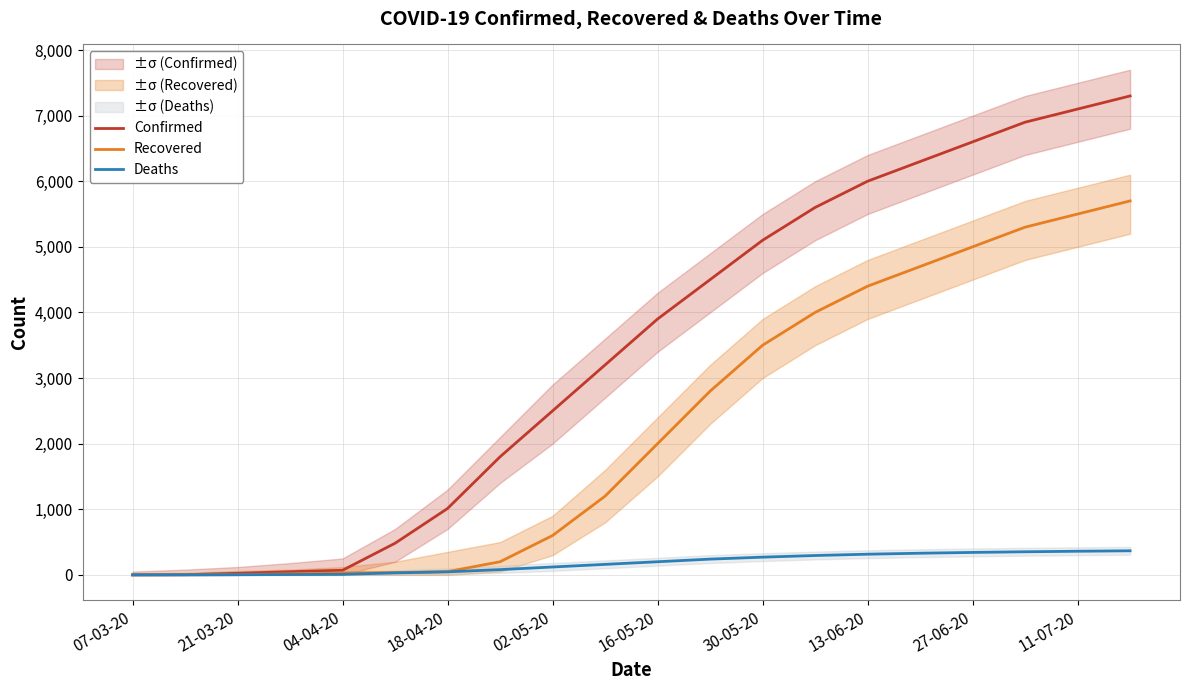

Reading left to right, transcribe all the data shown in this chart.

Confirmed: 0	3	24	48	70	482	1012	1800	2500	3200	3900	4500	5100	5600	6000	6300	6600	6900	7100	7300
Recovered: 0	0	3	15	30	36	49	200	600	1200	2000	2800	3500	4000	4400	4700	5000	5300	5500	5700
Deaths: 0	0	2	5	8	30	46	80	120	160	200	240	270	295	315	330	342	352	360	367